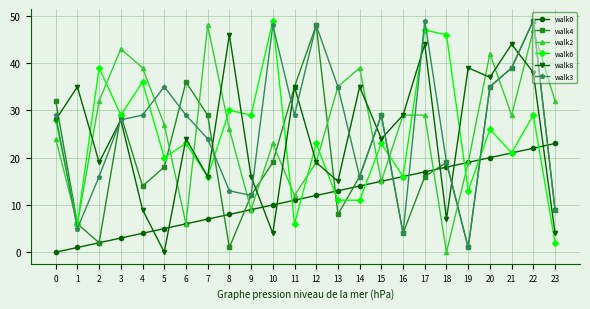

What are all the series names shown in the legend?

walk0, walk4, walk2, walk6, walk8, walk3